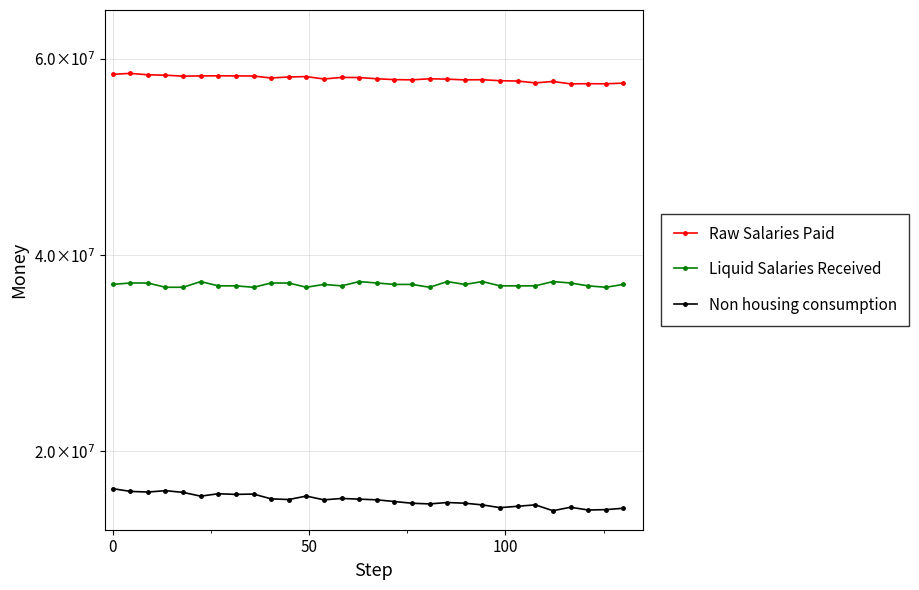

What are all the series names shown in the legend?

Raw Salaries Paid, Liquid Salaries Received, Non housing consumption